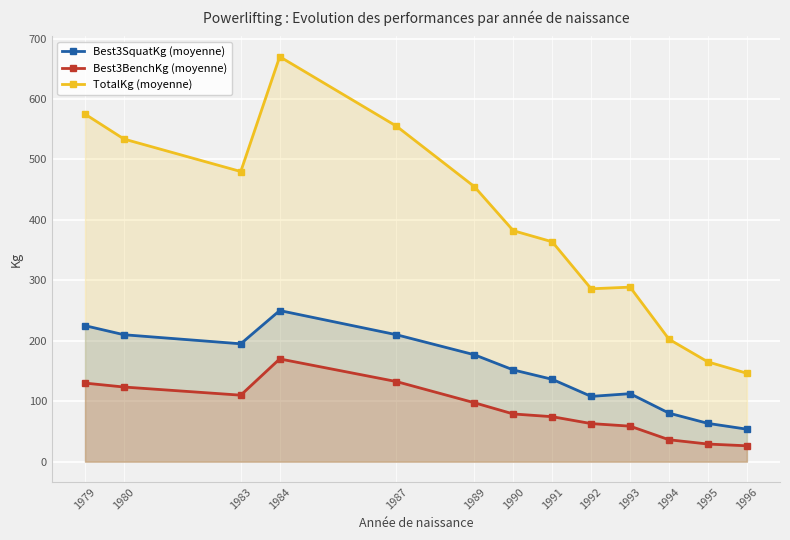

How many lines are shown in the chart?

3